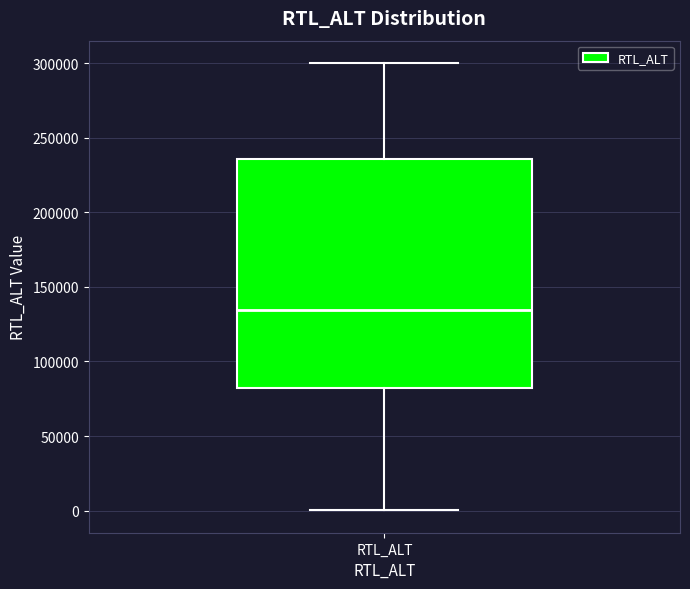

Where is the lower edge of the box for RTL_ALT on the y-axis? The values are not printed on the chart, so give them approximately, as read against the axis.

80000